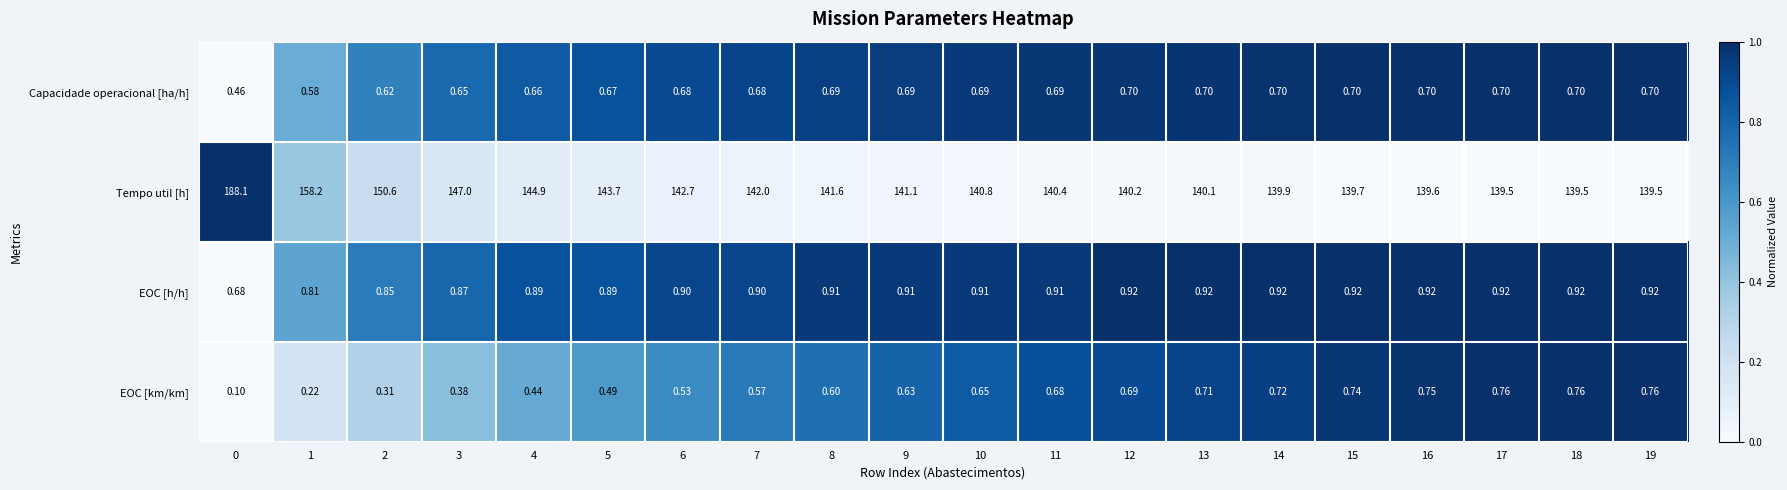

Rank the series at 6 from highest to lowest value.

Tempo util [h], EOC [h/h], Capacidade operacional [ha/h], EOC [km/km]